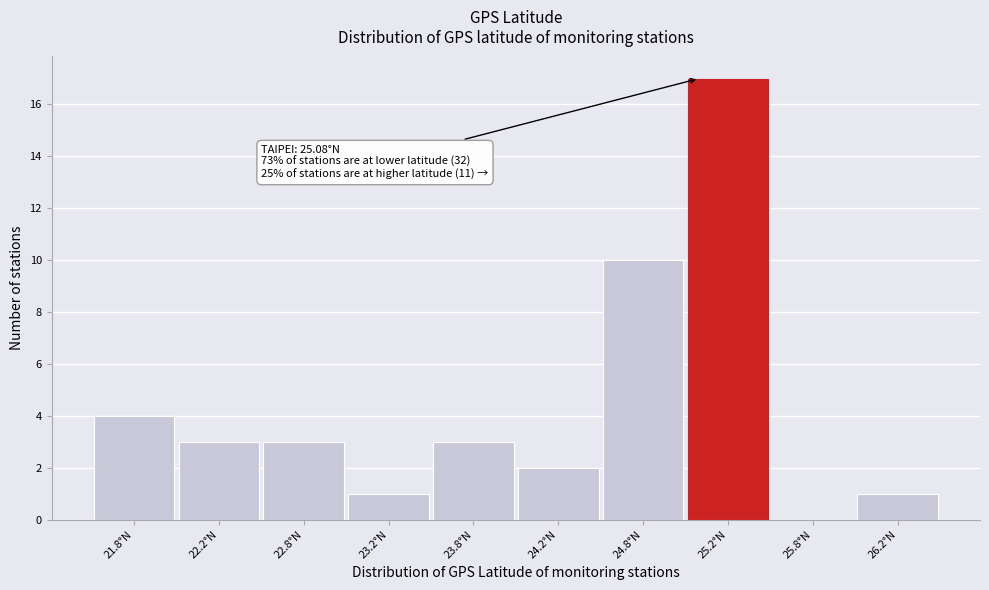

Over which range of the x-axis is the bar tallest?

25.0 to 25.5